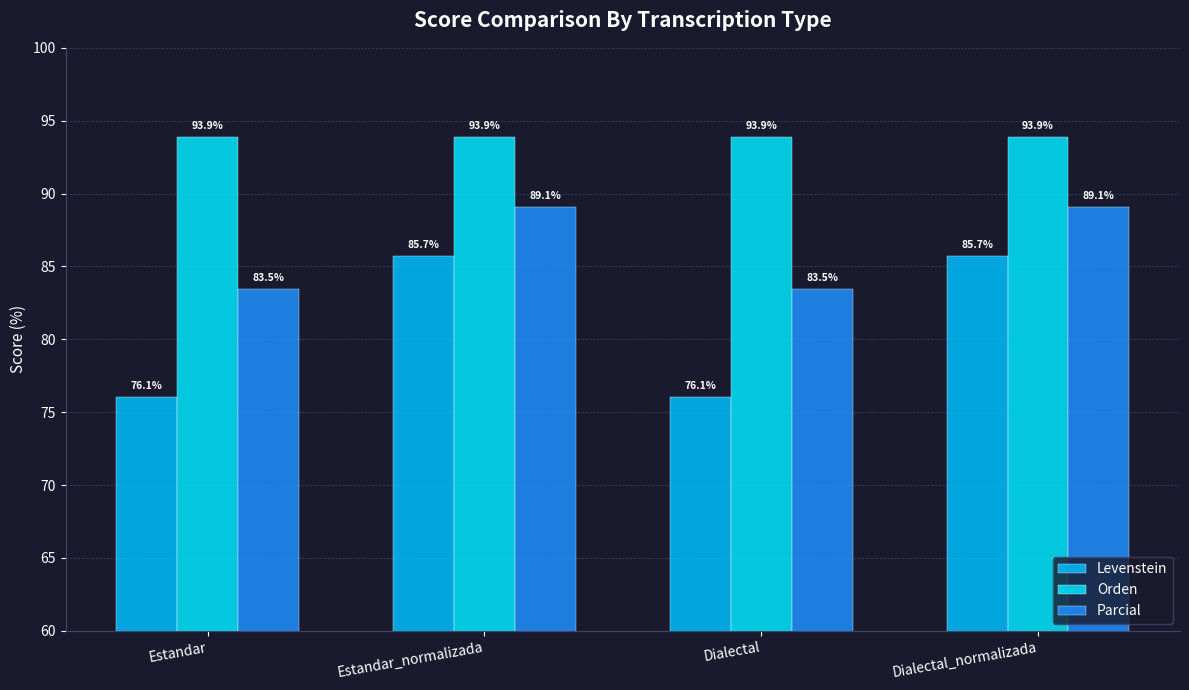

Is it true that Orden equals 93.9 at Estandar_normalizada?

True